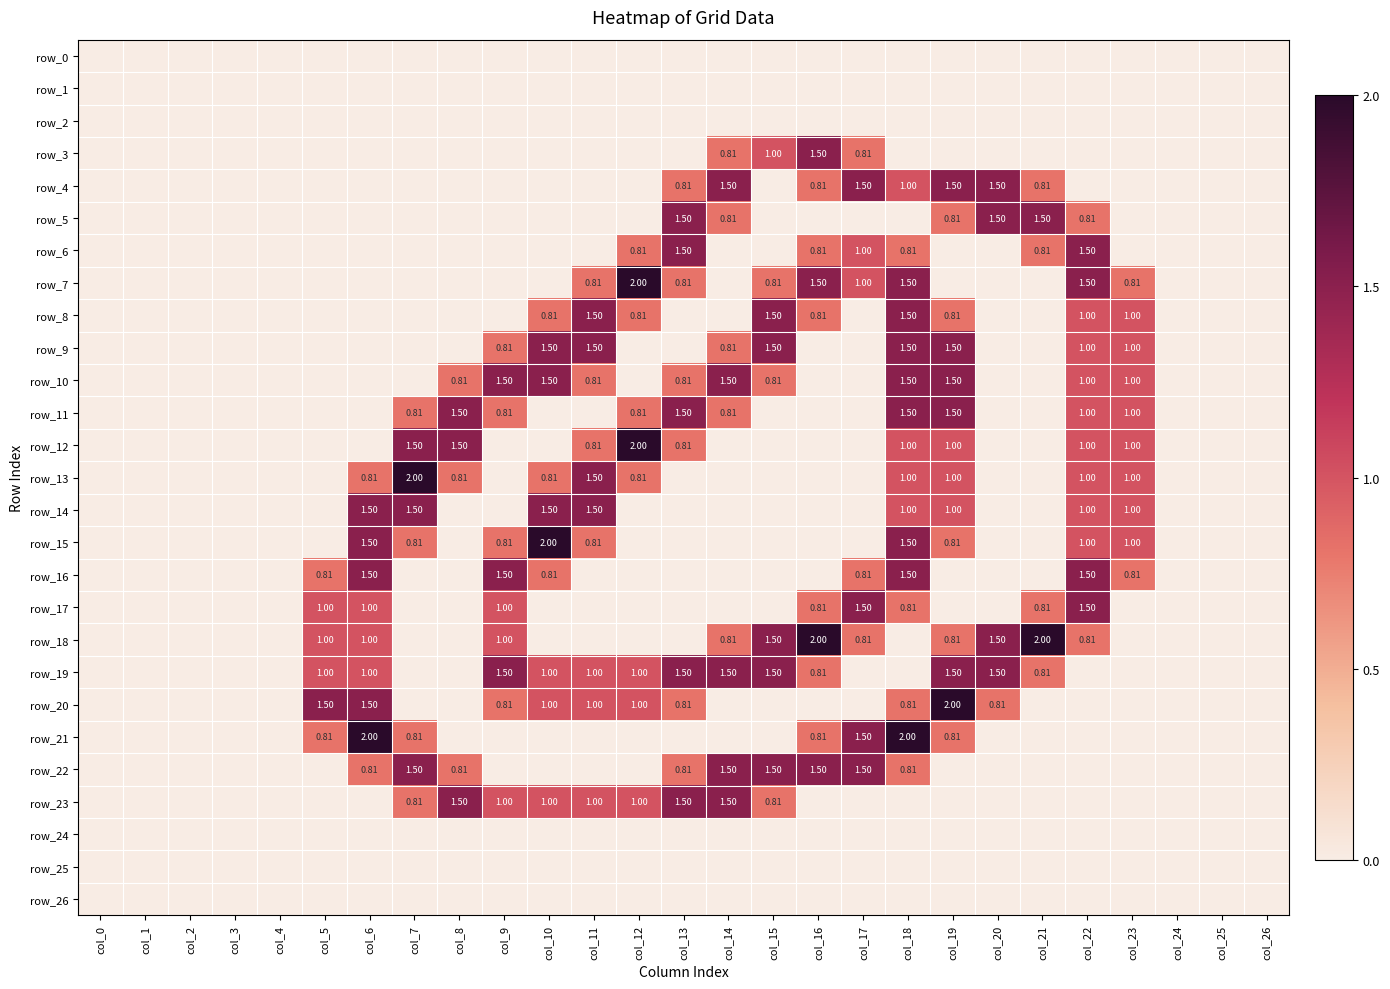

Reading left to right, transcribe all the data shown in this chart.

row_0: 0.0	0.0	0.0	0.0	0.0	0.0	0.0	0.0	0.0	0.0	0.0	0.0	0.0	0.0	0.0	0.0	0.0	0.0	0.0	0.0	0.0	0.0	0.0	0.0	0.0	0.0	0.0
row_1: 0.0	0.0	0.0	0.0	0.0	0.0	0.0	0.0	0.0	0.0	0.0	0.0	0.0	0.0	0.0	0.0	0.0	0.0	0.0	0.0	0.0	0.0	0.0	0.0	0.0	0.0	0.0
row_2: 0.0	0.0	0.0	0.0	0.0	0.0	0.0	0.0	0.0	0.0	0.0	0.0	0.0	0.0	0.0	0.0	0.0	0.0	0.0	0.0	0.0	0.0	0.0	0.0	0.0	0.0	0.0
row_3: 0.0	0.0	0.0	0.0	0.0	0.0	0.0	0.0	0.0	0.0	0.0	0.0	0.0	0.0	0.8	1.0	1.5	0.8	0.0	0.0	0.0	0.0	0.0	0.0	0.0	0.0	0.0
row_4: 0.0	0.0	0.0	0.0	0.0	0.0	0.0	0.0	0.0	0.0	0.0	0.0	0.0	0.8	1.5	0.0	0.8	1.5	1.0	1.5	1.5	0.8	0.0	0.0	0.0	0.0	0.0
row_5: 0.0	0.0	0.0	0.0	0.0	0.0	0.0	0.0	0.0	0.0	0.0	0.0	0.0	1.5	0.8	0.0	0.0	0.0	0.0	0.8	1.5	1.5	0.8	0.0	0.0	0.0	0.0
row_6: 0.0	0.0	0.0	0.0	0.0	0.0	0.0	0.0	0.0	0.0	0.0	0.0	0.8	1.5	0.0	0.0	0.8	1.0	0.8	0.0	0.0	0.8	1.5	0.0	0.0	0.0	0.0
row_7: 0.0	0.0	0.0	0.0	0.0	0.0	0.0	0.0	0.0	0.0	0.0	0.8	2.0	0.8	0.0	0.8	1.5	1.0	1.5	0.0	0.0	0.0	1.5	0.8	0.0	0.0	0.0
row_8: 0.0	0.0	0.0	0.0	0.0	0.0	0.0	0.0	0.0	0.0	0.8	1.5	0.8	0.0	0.0	1.5	0.8	0.0	1.5	0.8	0.0	0.0	1.0	1.0	0.0	0.0	0.0
row_9: 0.0	0.0	0.0	0.0	0.0	0.0	0.0	0.0	0.0	0.8	1.5	1.5	0.0	0.0	0.8	1.5	0.0	0.0	1.5	1.5	0.0	0.0	1.0	1.0	0.0	0.0	0.0
row_10: 0.0	0.0	0.0	0.0	0.0	0.0	0.0	0.0	0.8	1.5	1.5	0.8	0.0	0.8	1.5	0.8	0.0	0.0	1.5	1.5	0.0	0.0	1.0	1.0	0.0	0.0	0.0
row_11: 0.0	0.0	0.0	0.0	0.0	0.0	0.0	0.8	1.5	0.8	0.0	0.0	0.8	1.5	0.8	0.0	0.0	0.0	1.5	1.5	0.0	0.0	1.0	1.0	0.0	0.0	0.0
row_12: 0.0	0.0	0.0	0.0	0.0	0.0	0.0	1.5	1.5	0.0	0.0	0.8	2.0	0.8	0.0	0.0	0.0	0.0	1.0	1.0	0.0	0.0	1.0	1.0	0.0	0.0	0.0
row_13: 0.0	0.0	0.0	0.0	0.0	0.0	0.8	2.0	0.8	0.0	0.8	1.5	0.8	0.0	0.0	0.0	0.0	0.0	1.0	1.0	0.0	0.0	1.0	1.0	0.0	0.0	0.0
row_14: 0.0	0.0	0.0	0.0	0.0	0.0	1.5	1.5	0.0	0.0	1.5	1.5	0.0	0.0	0.0	0.0	0.0	0.0	1.0	1.0	0.0	0.0	1.0	1.0	0.0	0.0	0.0
row_15: 0.0	0.0	0.0	0.0	0.0	0.0	1.5	0.8	0.0	0.8	2.0	0.8	0.0	0.0	0.0	0.0	0.0	0.0	1.5	0.8	0.0	0.0	1.0	1.0	0.0	0.0	0.0
row_16: 0.0	0.0	0.0	0.0	0.0	0.8	1.5	0.0	0.0	1.5	0.8	0.0	0.0	0.0	0.0	0.0	0.0	0.8	1.5	0.0	0.0	0.0	1.5	0.8	0.0	0.0	0.0
row_17: 0.0	0.0	0.0	0.0	0.0	1.0	1.0	0.0	0.0	1.0	0.0	0.0	0.0	0.0	0.0	0.0	0.8	1.5	0.8	0.0	0.0	0.8	1.5	0.0	0.0	0.0	0.0
row_18: 0.0	0.0	0.0	0.0	0.0	1.0	1.0	0.0	0.0	1.0	0.0	0.0	0.0	0.0	0.8	1.5	2.0	0.8	0.0	0.8	1.5	2.0	0.8	0.0	0.0	0.0	0.0
row_19: 0.0	0.0	0.0	0.0	0.0	1.0	1.0	0.0	0.0	1.5	1.0	1.0	1.0	1.5	1.5	1.5	0.8	0.0	0.0	1.5	1.5	0.8	0.0	0.0	0.0	0.0	0.0
row_20: 0.0	0.0	0.0	0.0	0.0	1.5	1.5	0.0	0.0	0.8	1.0	1.0	1.0	0.8	0.0	0.0	0.0	0.0	0.8	2.0	0.8	0.0	0.0	0.0	0.0	0.0	0.0
row_21: 0.0	0.0	0.0	0.0	0.0	0.8	2.0	0.8	0.0	0.0	0.0	0.0	0.0	0.0	0.0	0.0	0.8	1.5	2.0	0.8	0.0	0.0	0.0	0.0	0.0	0.0	0.0
row_22: 0.0	0.0	0.0	0.0	0.0	0.0	0.8	1.5	0.8	0.0	0.0	0.0	0.0	0.8	1.5	1.5	1.5	1.5	0.8	0.0	0.0	0.0	0.0	0.0	0.0	0.0	0.0
row_23: 0.0	0.0	0.0	0.0	0.0	0.0	0.0	0.8	1.5	1.0	1.0	1.0	1.0	1.5	1.5	0.8	0.0	0.0	0.0	0.0	0.0	0.0	0.0	0.0	0.0	0.0	0.0
row_24: 0.0	0.0	0.0	0.0	0.0	0.0	0.0	0.0	0.0	0.0	0.0	0.0	0.0	0.0	0.0	0.0	0.0	0.0	0.0	0.0	0.0	0.0	0.0	0.0	0.0	0.0	0.0
row_25: 0.0	0.0	0.0	0.0	0.0	0.0	0.0	0.0	0.0	0.0	0.0	0.0	0.0	0.0	0.0	0.0	0.0	0.0	0.0	0.0	0.0	0.0	0.0	0.0	0.0	0.0	0.0
row_26: 0.0	0.0	0.0	0.0	0.0	0.0	0.0	0.0	0.0	0.0	0.0	0.0	0.0	0.0	0.0	0.0	0.0	0.0	0.0	0.0	0.0	0.0	0.0	0.0	0.0	0.0	0.0